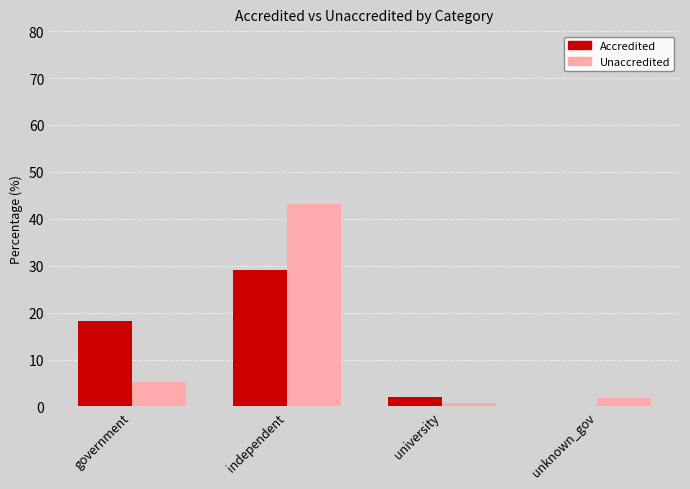

How many groups of bars are there?

4